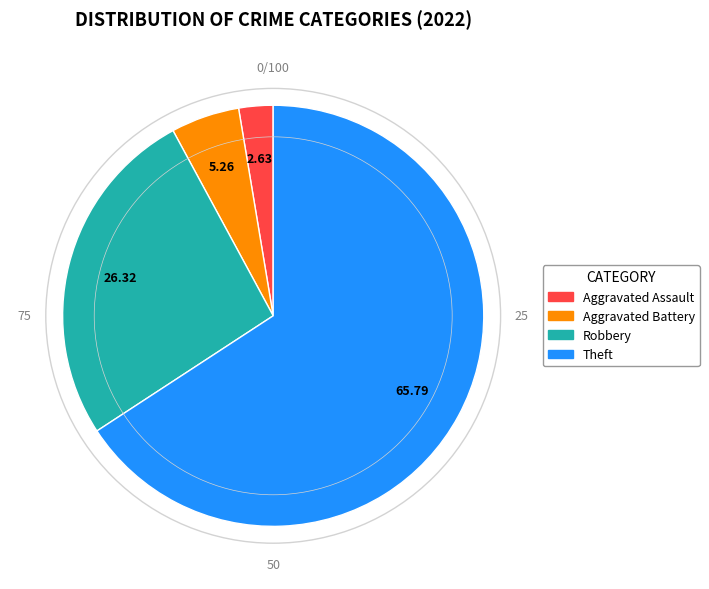

Count the number of slices in the pie.

4